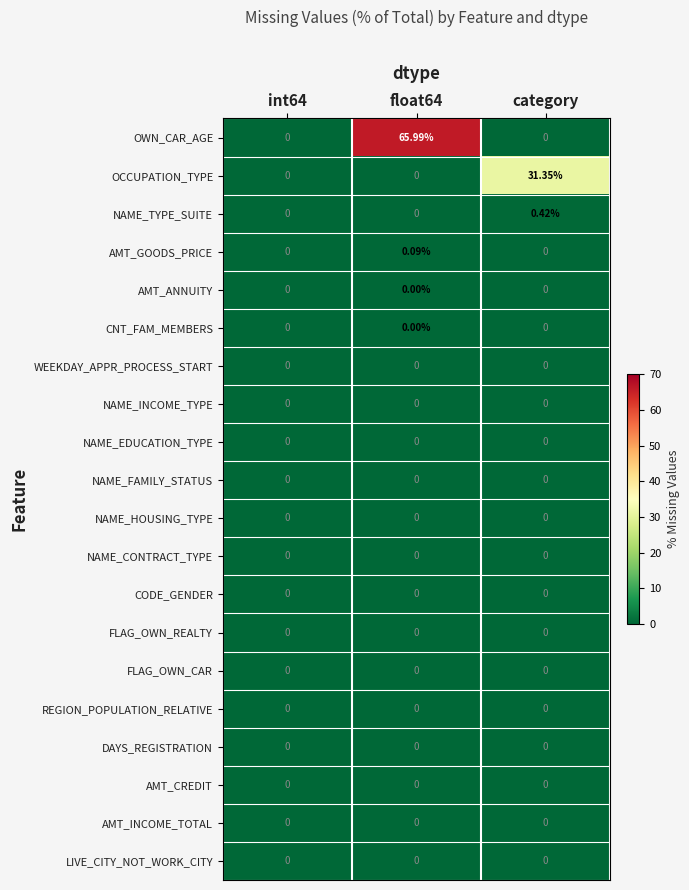

Count the number of categories in the chart.

3